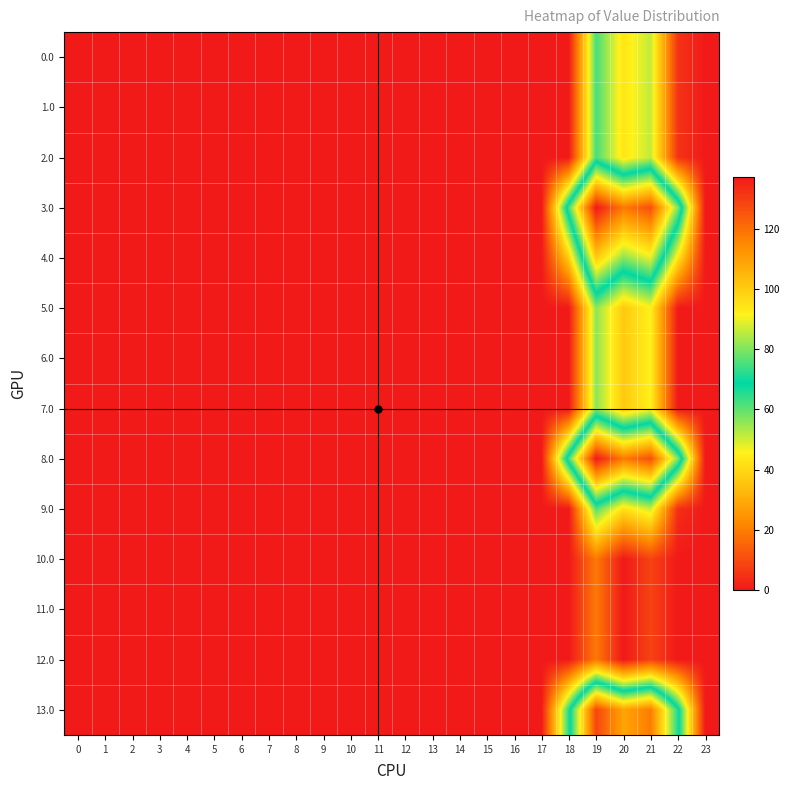

Rank the series at 5 from lowest to highest value.

0.0, 1.0, 2.0, 3.0, 4.0, 5.0, 6.0, 7.0, 8.0, 9.0, 10.0, 11.0, 12.0, 13.0